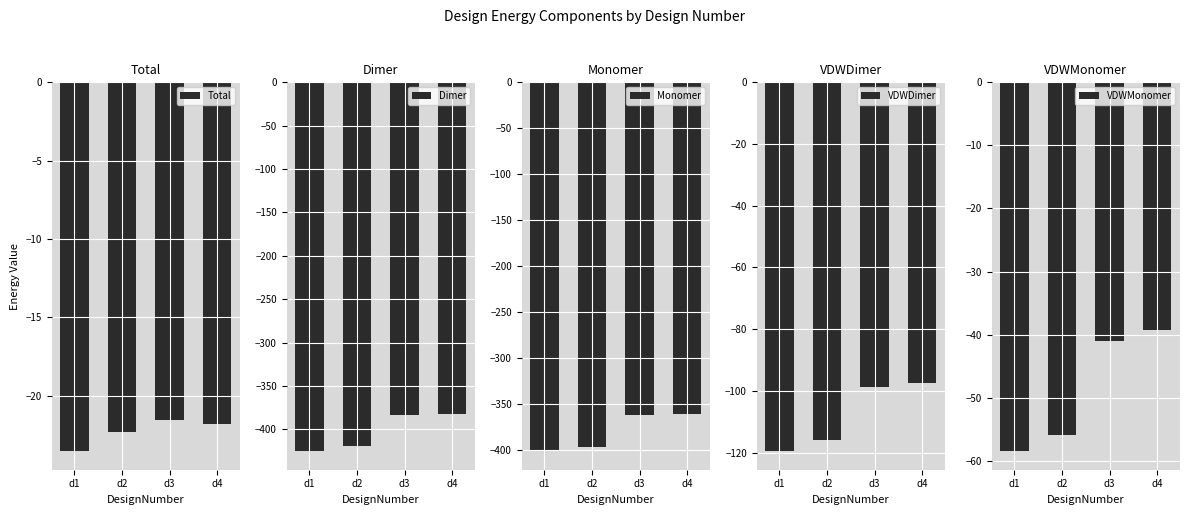

What is the minimum value for Total?

-23.5